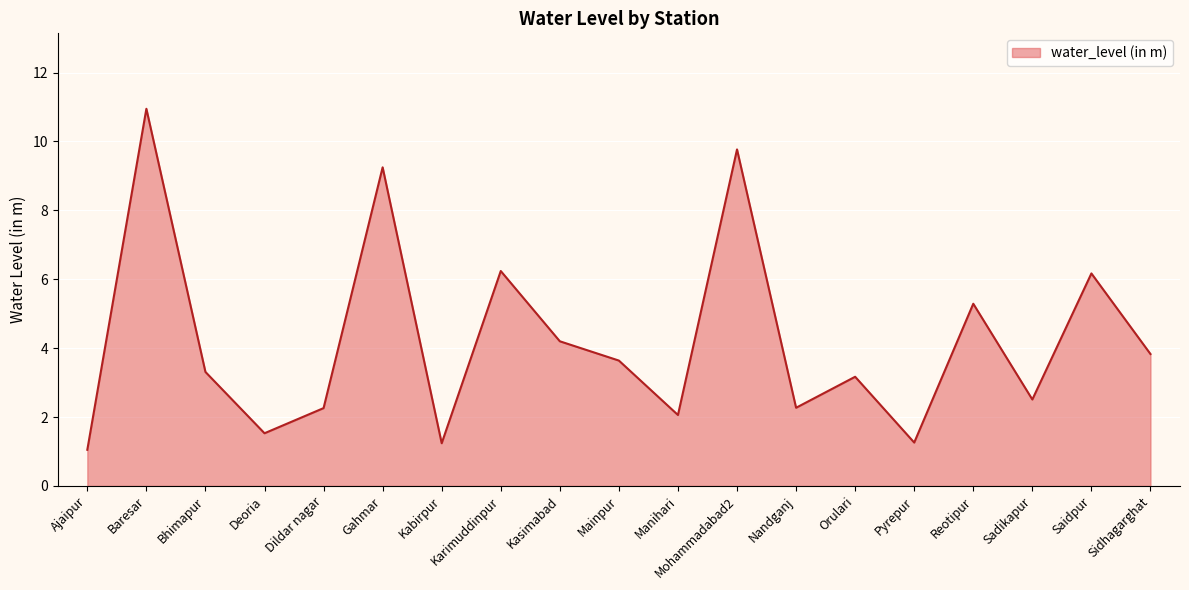

Does the chart have visible grid lines?

Yes